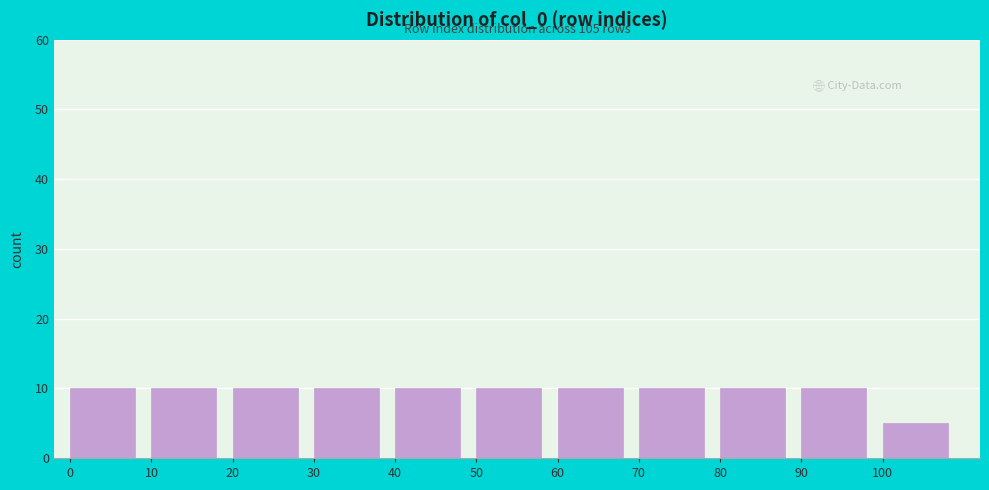

Reading left to right, transcribe all the data shown in this chart.

0=10	10=10	20=10	30=10	40=10	50=10	60=10	70=10	80=10	90=10	100=5